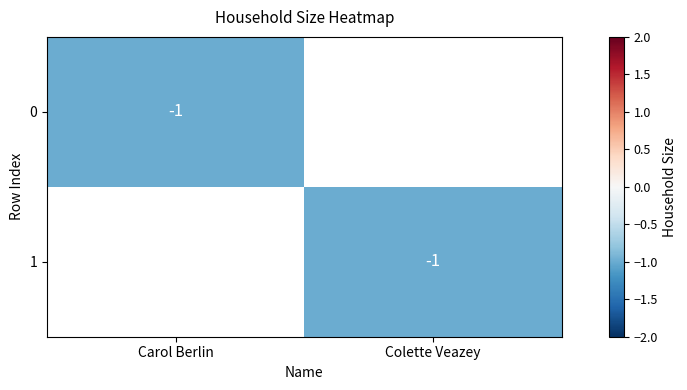

The value of 0 at Carol Berlin is -1. True or false?

True